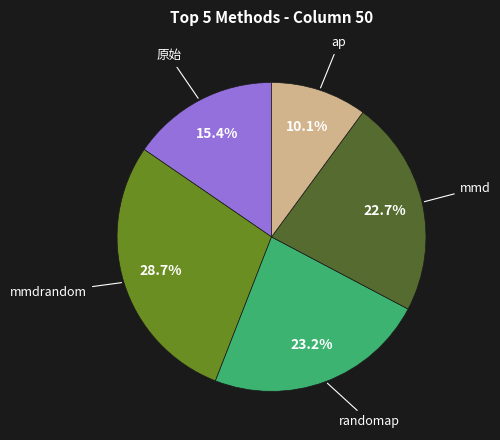

Is there a majority slice in this chart?

No